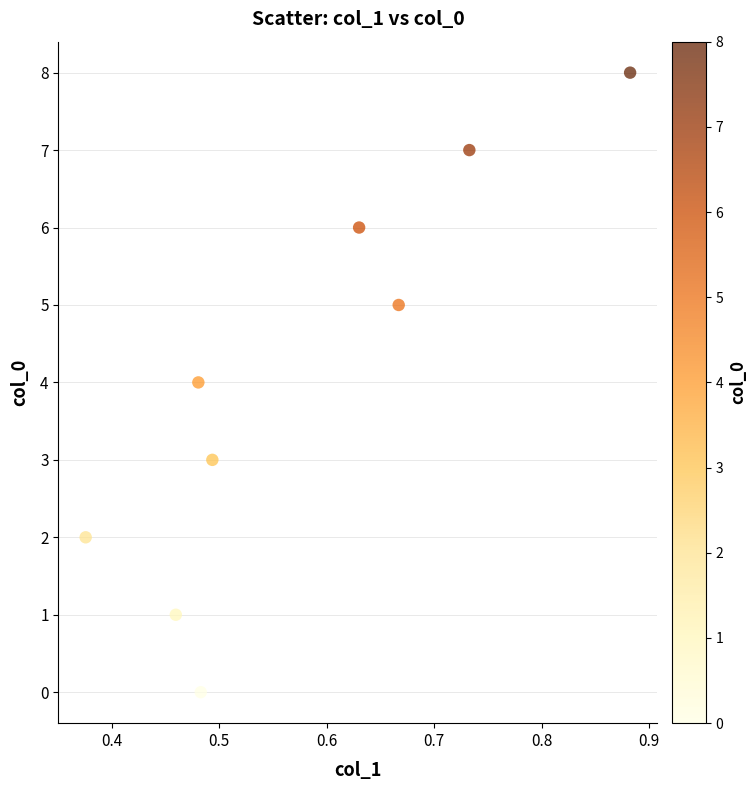

What is the average Y value?

4